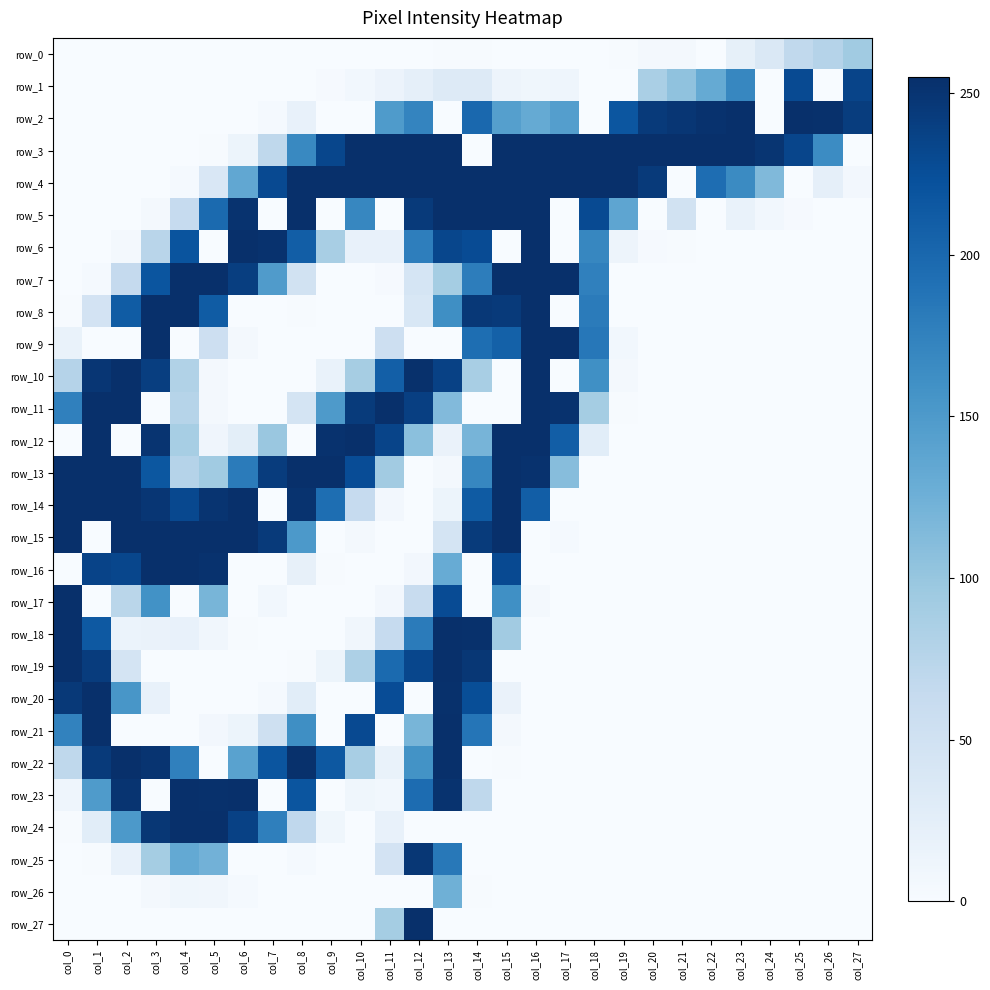

Reading right to left, transcribe all the data shown in this chart.

row_0: col_27=93	col_26=77	col_25=67	col_24=37	col_23=21	col_22=0	col_21=5	col_20=4	col_19=1	col_18=0	col_17=0	col_16=0	col_15=0	col_14=1	col_13=1	col_12=0	col_11=0	col_10=0	col_9=0	col_8=0	col_7=0	col_6=0	col_5=0	col_4=0	col_3=0	col_2=0	col_1=0	col_0=0
row_1: col_27=235	col_26=0	col_25=229	col_24=0	col_23=170	col_22=132	col_21=104	col_20=86	col_19=0	col_18=0	col_17=11	col_16=9	col_15=12	col_14=32	col_13=33	col_12=22	col_11=14	col_10=7	col_9=2	col_8=0	col_7=0	col_6=0	col_5=0	col_4=0	col_3=0	col_2=0	col_1=0	col_0=0
row_2: col_27=242	col_26=254	col_25=255	col_24=0	col_23=255	col_22=253	col_21=249	col_20=245	col_19=218	col_18=0	col_17=145	col_16=132	col_15=144	col_14=200	col_13=0	col_12=172	col_11=149	col_10=0	col_9=0	col_8=18	col_7=3	col_6=0	col_5=0	col_4=0	col_3=0	col_2=0	col_1=0	col_0=0
row_3: col_27=0	col_26=165	col_25=234	col_24=250	col_23=255	col_22=255	col_21=255	col_20=255	col_19=255	col_18=255	col_17=255	col_16=255	col_15=255	col_14=0	col_13=255	col_12=255	col_11=255	col_10=255	col_9=233	col_8=168	col_7=69	col_6=13	col_5=1	col_4=0	col_3=0	col_2=0	col_1=0	col_0=0
row_4: col_27=6	col_26=22	col_25=0	col_24=114	col_23=166	col_22=195	col_21=0	col_20=245	col_19=255	col_18=255	col_17=255	col_16=255	col_15=255	col_14=255	col_13=255	col_12=255	col_11=255	col_10=255	col_9=255	col_8=255	col_7=230	col_6=135	col_5=38	col_4=3	col_3=0	col_2=0	col_1=0	col_0=0
row_5: col_27=0	col_26=0	col_25=2	col_24=7	col_23=17	col_22=0	col_21=49	col_20=0	col_19=137	col_18=229	col_17=0	col_16=255	col_15=255	col_14=255	col_13=255	col_12=245	col_11=0	col_10=170	col_9=0	col_8=255	col_7=0	col_6=252	col_5=198	col_4=63	col_3=5	col_2=0	col_1=0	col_0=0
row_6: col_27=0	col_26=0	col_25=0	col_24=0	col_23=0	col_22=0	col_21=1	col_20=2	col_19=12	col_18=170	col_17=0	col_16=255	col_15=0	col_14=228	col_13=233	col_12=178	col_11=18	col_10=18	col_9=87	col_8=210	col_7=253	col_6=255	col_5=0	col_4=220	col_3=74	col_2=5	col_1=0	col_0=0
row_7: col_27=0	col_26=0	col_25=0	col_24=0	col_23=0	col_22=0	col_21=0	col_20=0	col_19=0	col_18=176	col_17=255	col_16=255	col_15=255	col_14=179	col_13=90	col_12=43	col_11=2	col_10=0	col_9=0	col_8=48	col_7=148	col_6=241	col_5=255	col_4=255	col_3=219	col_2=64	col_1=3	col_0=0
row_8: col_27=0	col_26=0	col_25=0	col_24=0	col_23=0	col_22=0	col_21=0	col_20=0	col_19=0	col_18=181	col_17=0	col_16=255	col_15=245	col_14=247	col_13=162	col_12=39	col_11=0	col_10=0	col_9=0	col_8=1	col_7=0	col_6=0	col_5=212	col_4=255	col_3=255	col_2=212	col_1=46	col_0=1
row_9: col_27=0	col_26=0	col_25=0	col_24=0	col_23=0	col_22=0	col_21=0	col_20=0	col_19=7	col_18=185	col_17=255	col_16=255	col_15=207	col_14=194	col_13=0	col_12=0	col_11=54	col_10=0	col_9=0	col_8=0	col_7=0	col_6=5	col_5=54	col_4=0	col_3=255	col_2=0	col_1=0	col_0=17
row_10: col_27=0	col_26=0	col_25=0	col_24=0	col_23=0	col_22=0	col_21=0	col_20=0	col_19=4	col_18=161	col_17=0	col_16=255	col_15=0	col_14=87	col_13=238	col_12=254	col_11=209	col_10=89	col_9=17	col_8=0	col_7=0	col_6=0	col_5=4	col_4=80	col_3=241	col_2=255	col_1=249	col_0=77
row_11: col_27=0	col_26=0	col_25=0	col_24=0	col_23=0	col_22=0	col_21=0	col_20=0	col_19=1	col_18=90	col_17=253	col_16=255	col_15=0	col_14=0	col_13=113	col_12=240	col_11=255	col_10=244	col_9=150	col_8=45	col_7=0	col_6=0	col_5=4	col_4=76	col_3=0	col_2=255	col_1=255	col_0=176
row_12: col_27=0	col_26=0	col_25=0	col_24=0	col_23=0	col_22=0	col_21=0	col_20=0	col_19=0	col_18=27	col_17=210	col_16=255	col_15=255	col_14=120	col_13=16	col_12=107	col_11=235	col_10=255	col_9=253	col_8=0	col_7=98	col_6=25	col_5=10	col_4=88	col_3=251	col_2=0	col_1=255	col_0=0
row_13: col_27=0	col_26=0	col_25=0	col_24=0	col_23=0	col_22=0	col_21=0	col_20=0	col_19=0	col_18=0	col_17=110	col_16=253	col_15=255	col_14=170	col_13=4	col_12=0	col_11=92	col_10=227	col_9=255	col_8=255	col_7=243	col_6=181	col_5=93	col_4=77	col_3=217	col_2=255	col_1=255	col_0=255
row_14: col_27=0	col_26=0	col_25=0	col_24=0	col_23=0	col_22=0	col_21=0	col_20=0	col_19=0	col_18=0	col_17=0	col_16=210	col_15=255	col_14=213	col_13=13	col_12=0	col_11=6	col_10=63	col_9=194	col_8=252	col_7=0	col_6=255	col_5=251	col_4=231	col_3=249	col_2=255	col_1=255	col_0=255
row_15: col_27=0	col_26=0	col_25=0	col_24=0	col_23=0	col_22=0	col_21=0	col_20=0	col_19=0	col_18=0	col_17=3	col_16=0	col_15=255	col_14=244	col_13=45	col_12=0	col_11=0	col_10=4	col_9=0	col_8=151	col_7=245	col_6=255	col_5=255	col_4=255	col_3=255	col_2=255	col_1=0	col_0=255
row_16: col_27=0	col_26=0	col_25=0	col_24=0	col_23=0	col_22=0	col_21=0	col_20=0	col_19=0	col_18=0	col_17=0	col_16=0	col_15=230	col_14=0	col_13=130	col_12=6	col_11=0	col_10=0	col_9=1	col_8=20	col_7=0	col_6=0	col_5=253	col_4=255	col_3=255	col_2=233	col_1=236	col_0=0
row_17: col_27=0	col_26=0	col_25=0	col_24=0	col_23=0	col_22=0	col_21=0	col_20=0	col_19=0	col_18=0	col_17=0	col_16=4	col_15=161	col_14=0	col_13=228	col_12=60	col_11=6	col_10=0	col_9=0	col_8=0	col_7=7	col_6=0	col_5=119	col_4=0	col_3=159	col_2=73	col_1=0	col_0=255
row_18: col_27=0	col_26=0	col_25=0	col_24=0	col_23=0	col_22=0	col_21=0	col_20=0	col_19=0	col_18=0	col_17=0	col_16=0	col_15=92	col_14=254	col_13=255	col_12=181	col_11=63	col_10=8	col_9=0	col_8=0	col_7=0	col_6=1	col_5=8	col_4=18	col_3=16	col_2=15	col_1=215	col_0=255
row_19: col_27=0	col_26=0	col_25=0	col_24=0	col_23=0	col_22=0	col_21=0	col_20=0	col_19=0	col_18=0	col_17=0	col_16=0	col_15=0	col_14=248	col_13=255	col_12=233	col_11=198	col_10=83	col_9=13	col_8=1	col_7=0	col_6=0	col_5=0	col_4=0	col_3=0	col_2=44	col_1=243	col_0=255
row_20: col_27=0	col_26=0	col_25=0	col_24=0	col_23=0	col_22=0	col_21=0	col_20=0	col_19=0	col_18=0	col_17=0	col_16=0	col_15=16	col_14=226	col_13=254	col_12=0	col_11=227	col_10=0	col_9=0	col_8=27	col_7=3	col_6=0	col_5=0	col_4=0	col_3=18	col_2=154	col_1=255	col_0=246
row_21: col_27=0	col_26=0	col_25=0	col_24=0	col_23=0	col_22=0	col_21=0	col_20=0	col_19=0	col_18=0	col_17=0	col_16=0	col_15=5	col_14=187	col_13=255	col_12=119	col_11=0	col_10=230	col_9=0	col_8=162	col_7=53	col_6=13	col_5=6	col_4=0	col_3=0	col_2=0	col_1=255	col_0=174
row_22: col_27=0	col_26=0	col_25=0	col_24=0	col_23=0	col_22=0	col_21=0	col_20=0	col_19=0	col_18=0	col_17=0	col_16=0	col_15=1	col_14=0	col_13=255	col_12=158	col_11=17	col_10=87	col_9=216	col_8=254	col_7=219	col_6=141	col_5=0	col_4=176	col_3=251	col_2=255	col_1=245	col_0=69
row_23: col_27=0	col_26=0	col_25=0	col_24=0	col_23=0	col_22=0	col_21=0	col_20=0	col_19=0	col_18=0	col_17=0	col_16=0	col_15=0	col_14=69	col_13=252	col_12=196	col_11=7	col_10=9	col_9=0	col_8=219	col_7=0	col_6=255	col_5=254	col_4=255	col_3=0	col_2=251	col_1=149	col_0=11
row_24: col_27=0	col_26=0	col_25=0	col_24=0	col_23=0	col_22=0	col_21=0	col_20=0	col_19=0	col_18=0	col_17=0	col_16=0	col_15=0	col_14=0	col_13=0	col_12=0	col_11=19	col_10=0	col_9=9	col_8=68	col_7=177	col_6=238	col_5=255	col_4=255	col_3=248	col_2=151	col_1=27	col_0=1
row_25: col_27=0	col_26=0	col_25=0	col_24=0	col_23=0	col_22=0	col_21=0	col_20=0	col_19=0	col_18=0	col_17=0	col_16=0	col_15=0	col_14=0	col_13=184	col_12=248	col_11=46	col_10=0	col_9=0	col_8=3	col_7=0	col_6=0	col_5=123	col_4=133	col_3=90	col_2=19	col_1=1	col_0=0
row_26: col_27=0	col_26=0	col_25=0	col_24=0	col_23=0	col_22=0	col_21=0	col_20=0	col_19=0	col_18=0	col_17=0	col_16=0	col_15=0	col_14=1	col_13=125	col_12=0	col_11=0	col_10=0	col_9=0	col_8=0	col_7=0	col_6=3	col_5=8	col_4=9	col_3=5	col_2=0	col_1=0	col_0=0
row_27: col_27=0	col_26=0	col_25=0	col_24=0	col_23=0	col_22=0	col_21=0	col_20=0	col_19=0	col_18=0	col_17=0	col_16=0	col_15=0	col_14=0	col_13=0	col_12=255	col_11=90	col_10=0	col_9=0	col_8=0	col_7=0	col_6=0	col_5=0	col_4=0	col_3=0	col_2=0	col_1=0	col_0=0